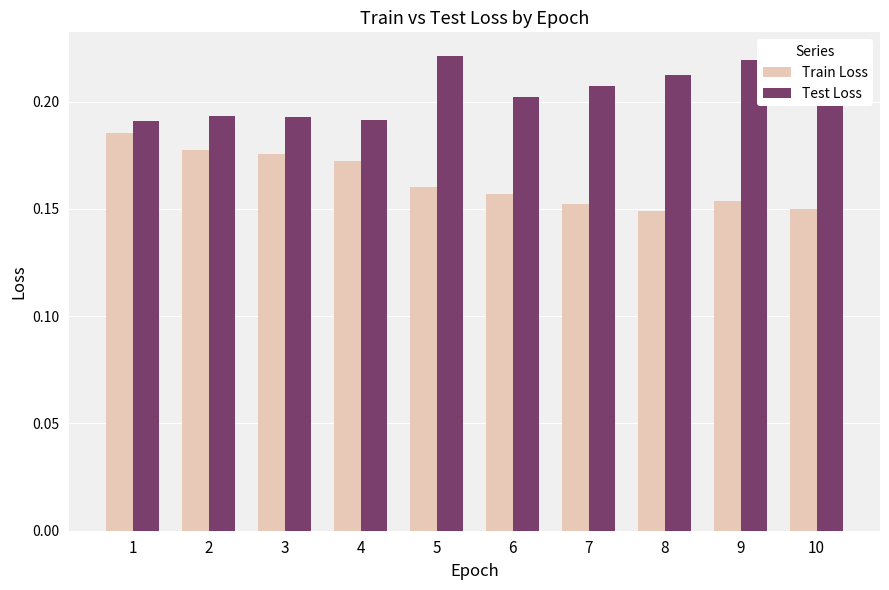

At 6, list the series in order from largest to smallest.

Test Loss, Train Loss